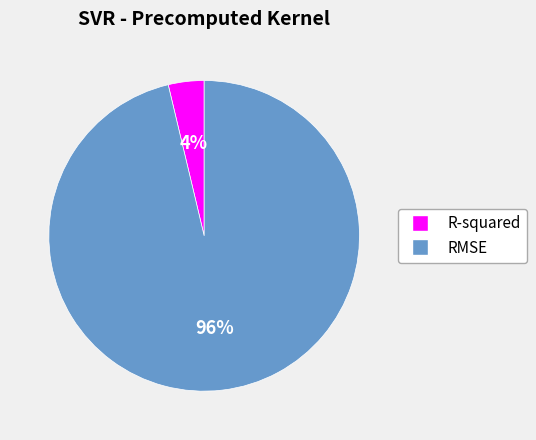

The R-squared slice represents 11% of the pie. True or false?

False